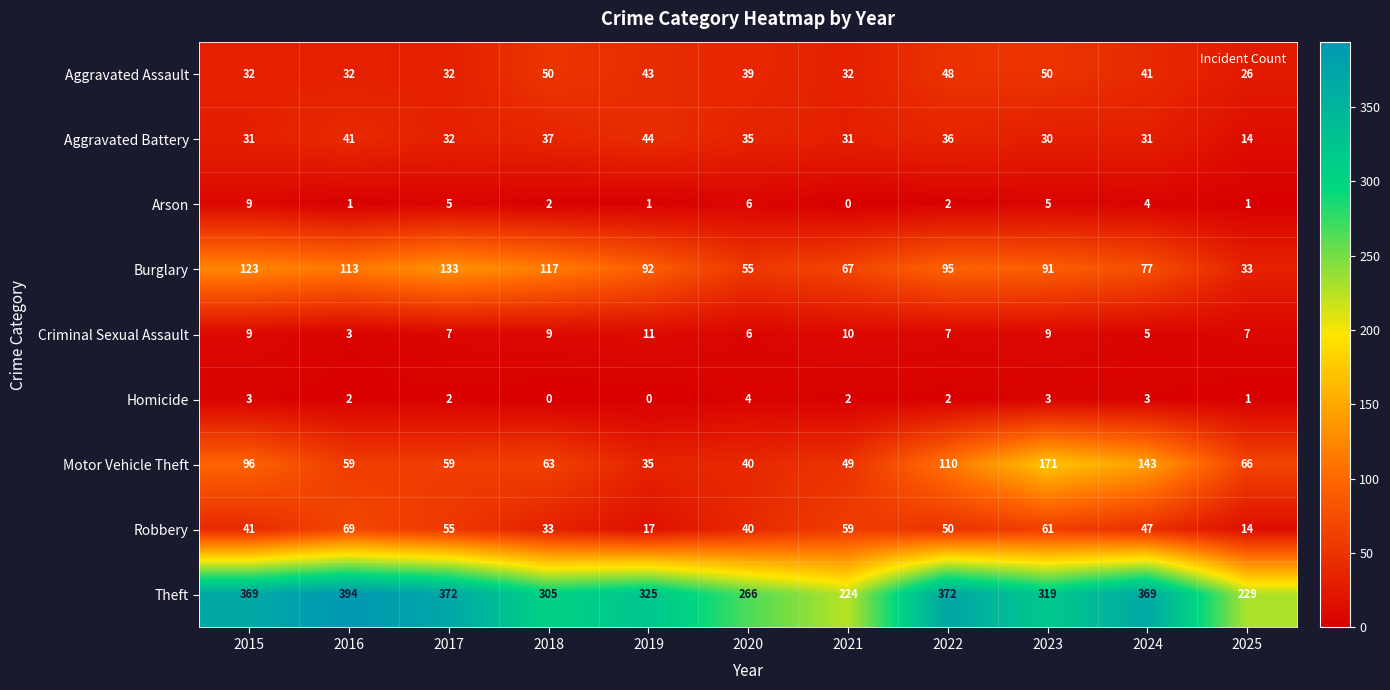

What is the lowest value of the Theft series?

224